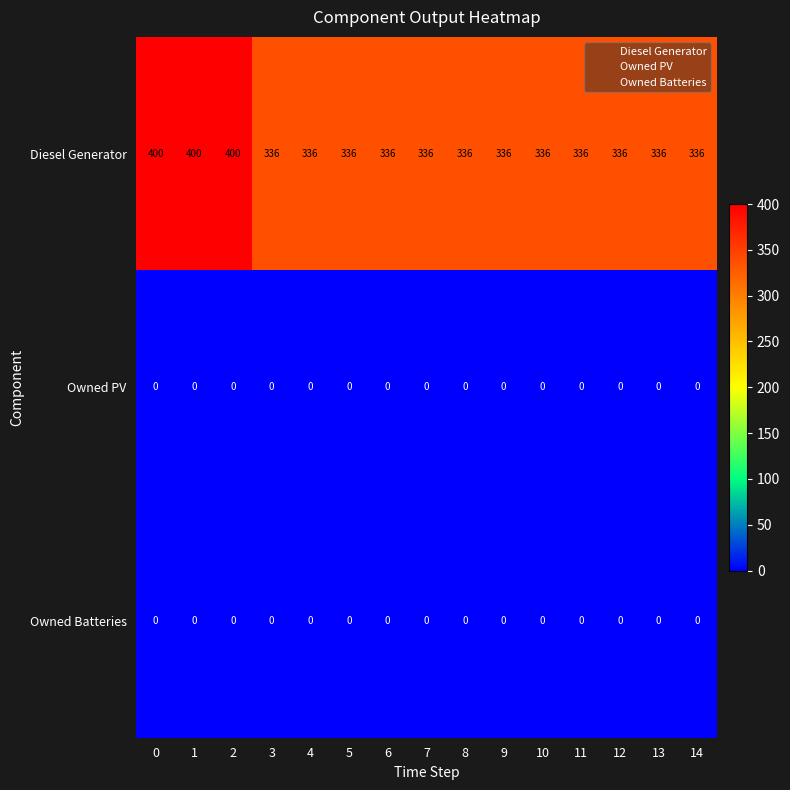

True or false: Owned PV has a value of 0 at 5.

True